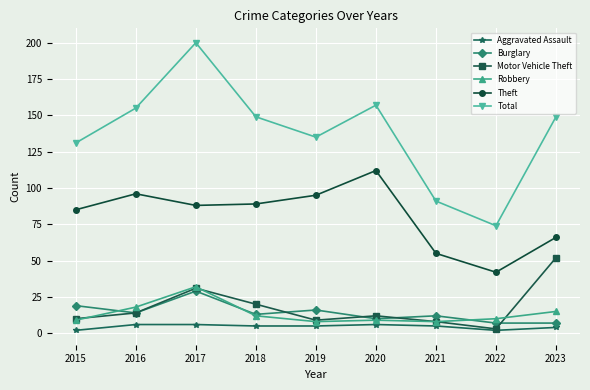

Does the chart display data point markers on the line(s)?

Yes